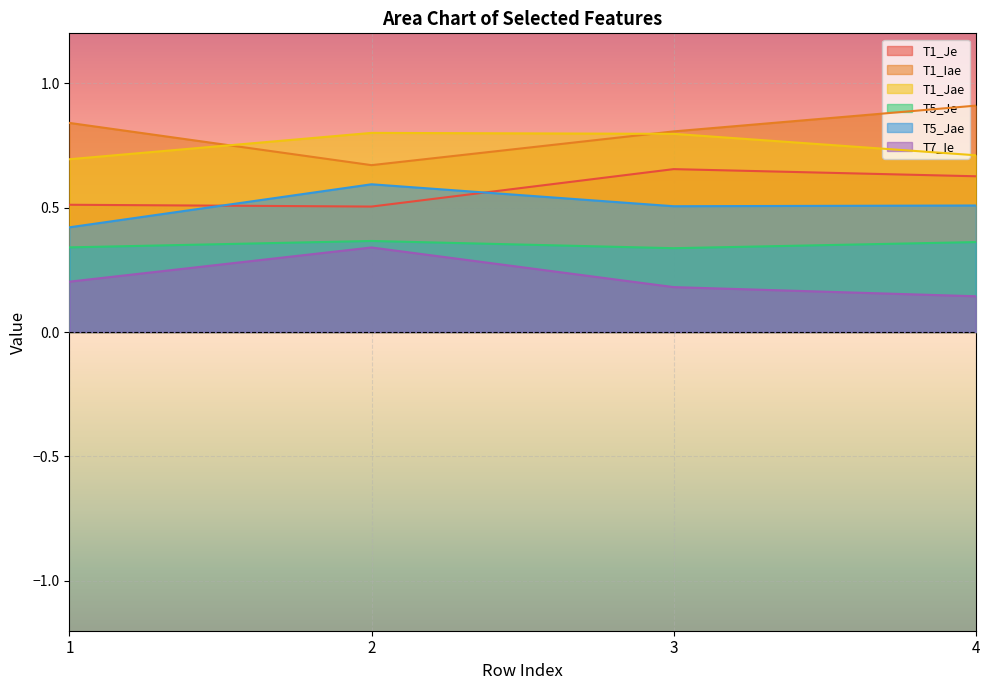

Read the T5_Jae value at 1.

0.4